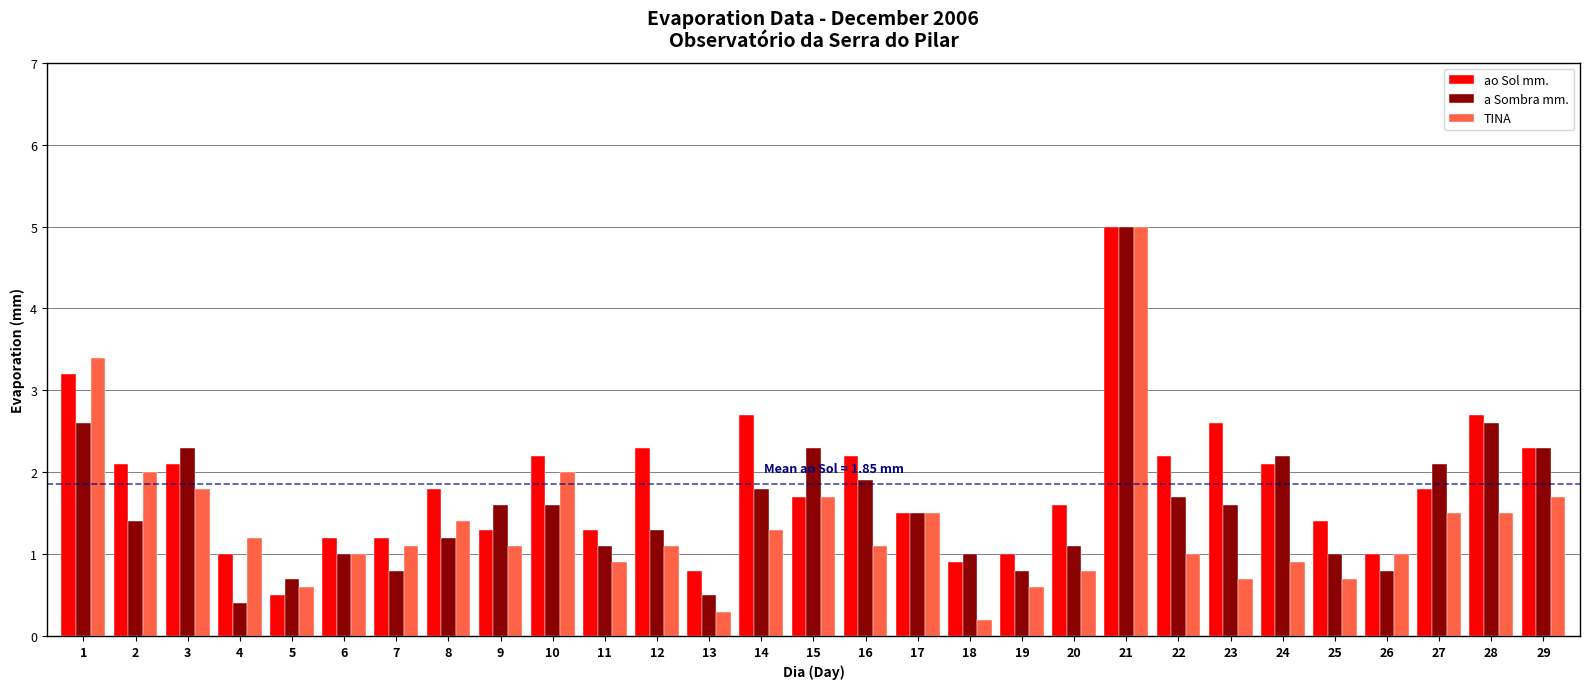

Reading right to left, transcribe all the data shown in this chart.

ao Sol mm.: 2.3	2.7	1.8	1.0	1.4	2.1	2.6	2.2	5.0	1.6	1.0	0.9	1.5	2.2	1.7	2.7	0.8	2.3	1.3	2.2	1.3	1.8	1.2	1.2	0.5	1.0	2.1	2.1	3.2
a Sombra mm.: 2.3	2.6	2.1	0.8	1.0	2.2	1.6	1.7	5.0	1.1	0.8	1.0	1.5	1.9	2.3	1.8	0.5	1.3	1.1	1.6	1.6	1.2	0.8	1.0	0.7	0.4	2.3	1.4	2.6
TINA: 1.7	1.5	1.5	1.0	0.7	0.9	0.7	1.0	5.0	0.8	0.6	0.2	1.5	1.1	1.7	1.3	0.3	1.1	0.9	2.0	1.1	1.4	1.1	1.0	0.6	1.2	1.8	2.0	3.4